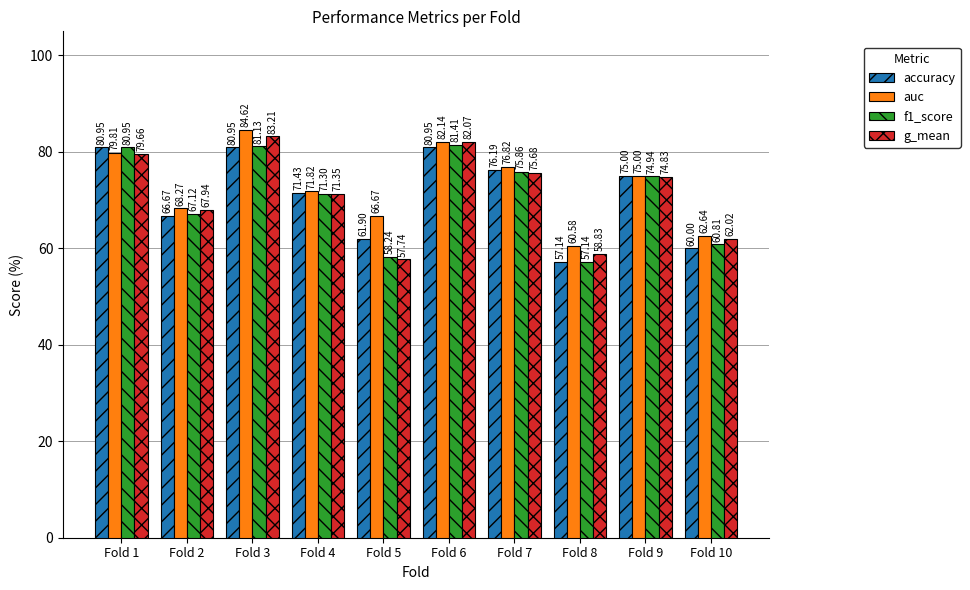

What is the spread (max minus min) of values at Fold 8?

3.4